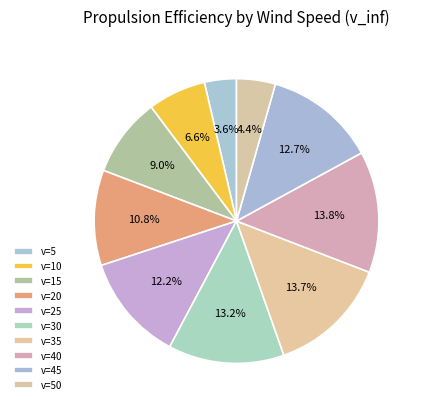

How many segments does this pie chart have?

10